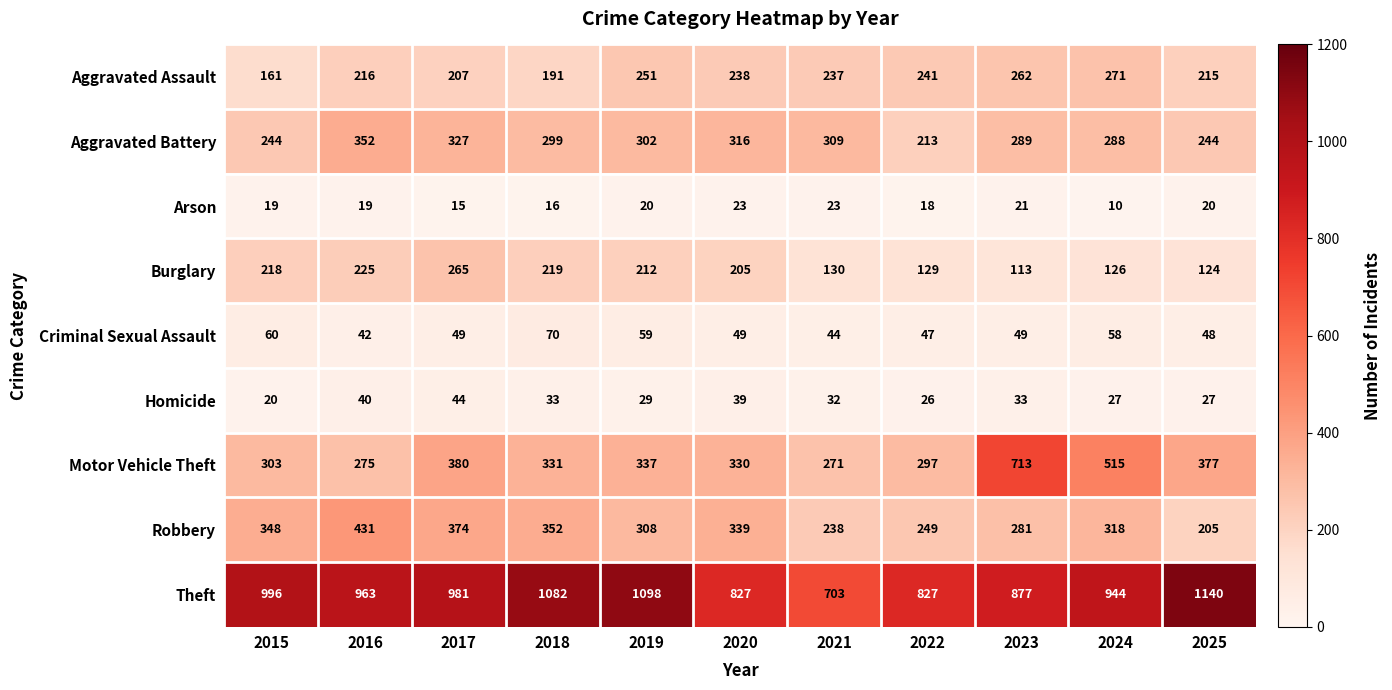

Which label corresponds to the largest value in the chart?

2025